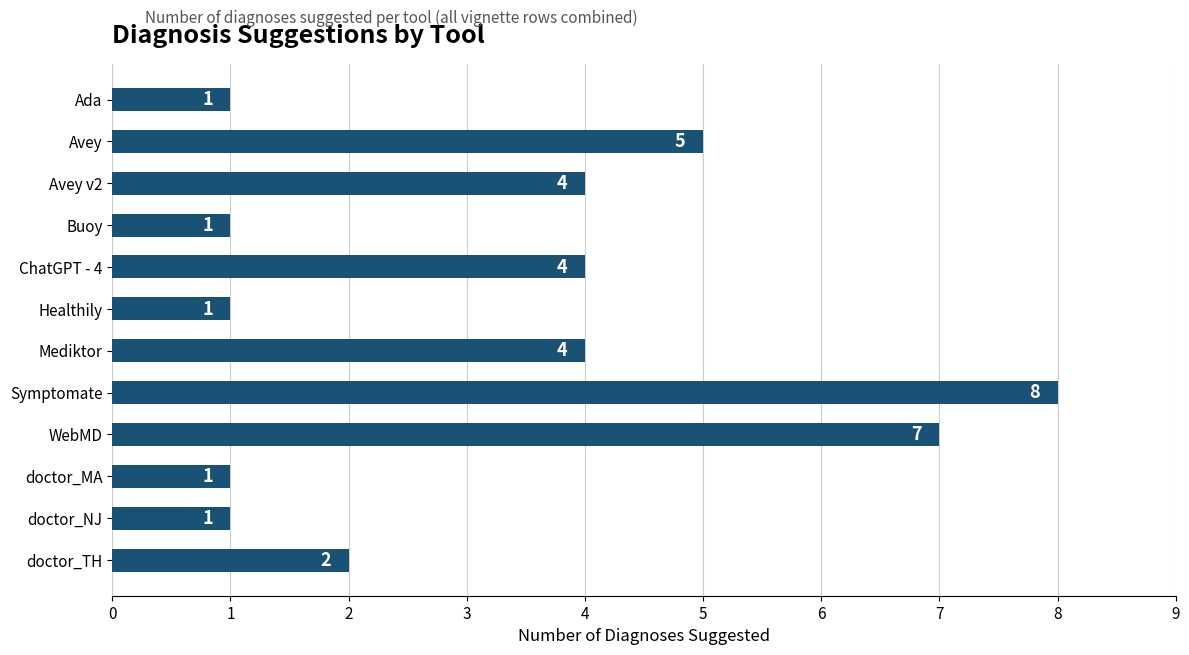

Reading top to bottom, list all the values displayed in this chart.

1	5	4	1	4	1	4	8	7	1	1	2